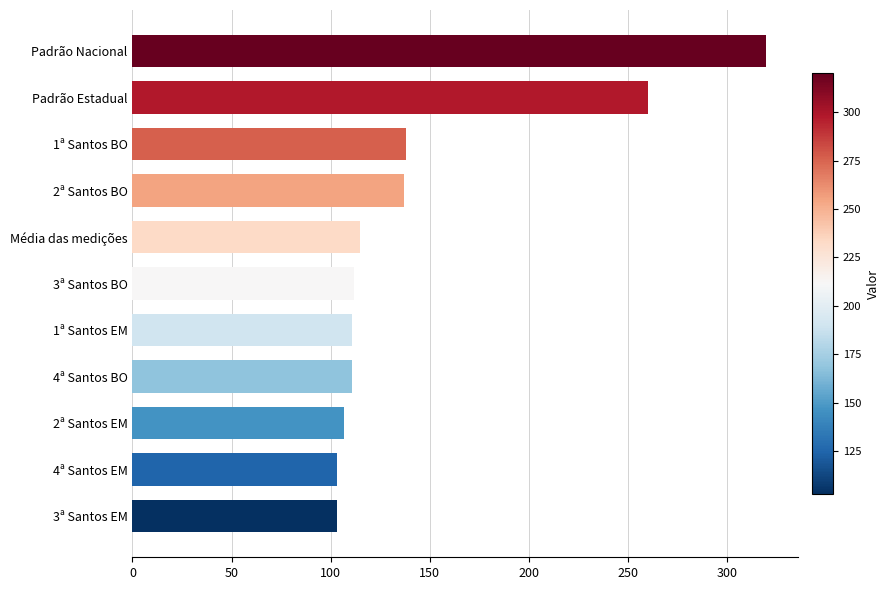

The value at 1ª Santos BO is 60. True or false?

False